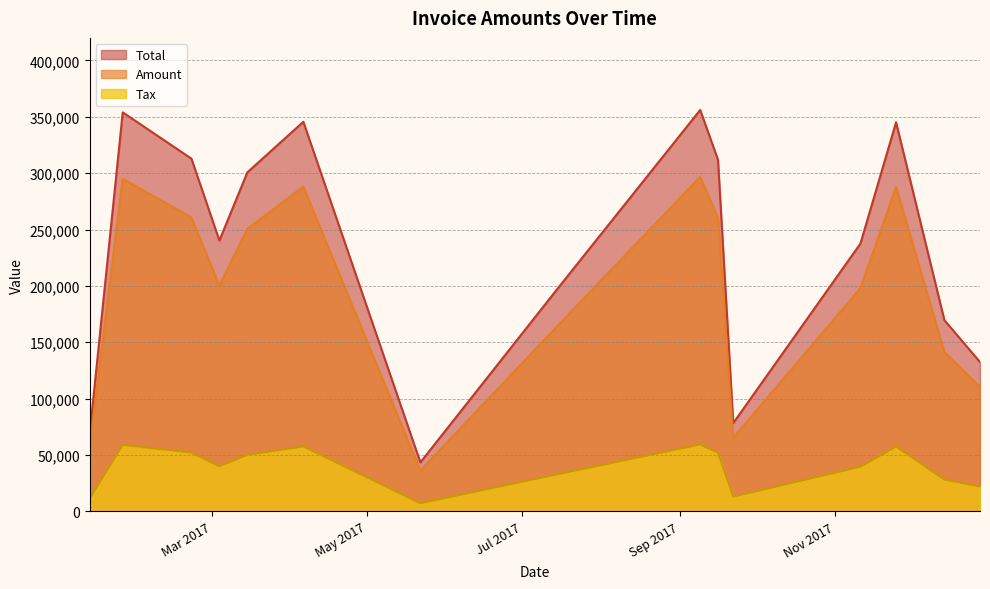

True or false: Amount and Total intersect in this chart.

False